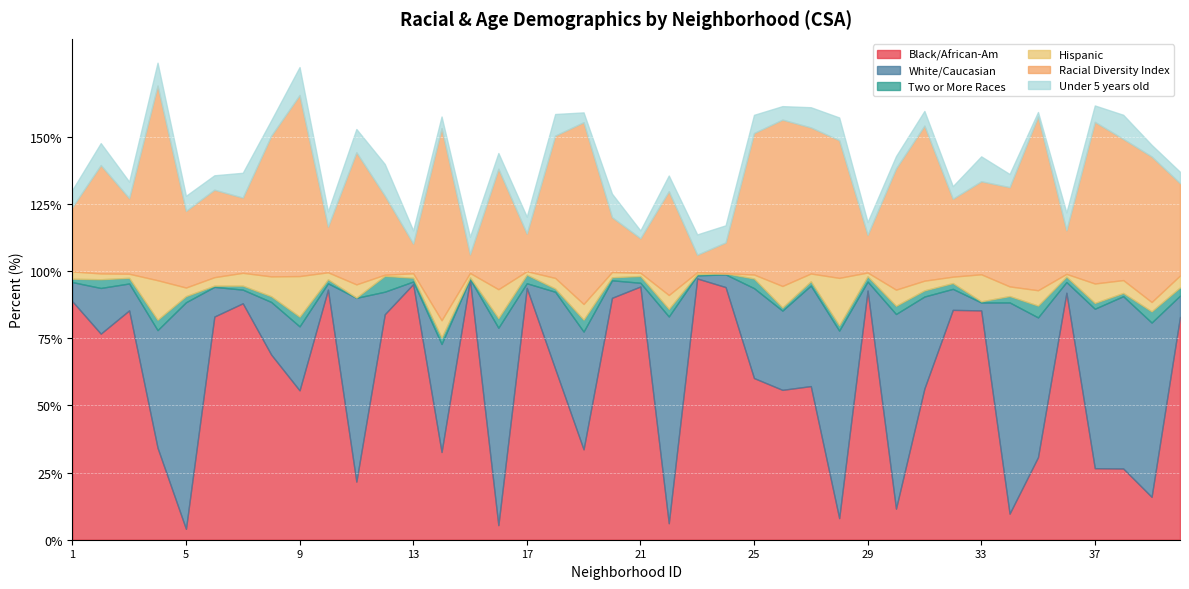

What is the difference between the second highest and minimum values in the Two or More Races series?

4.3